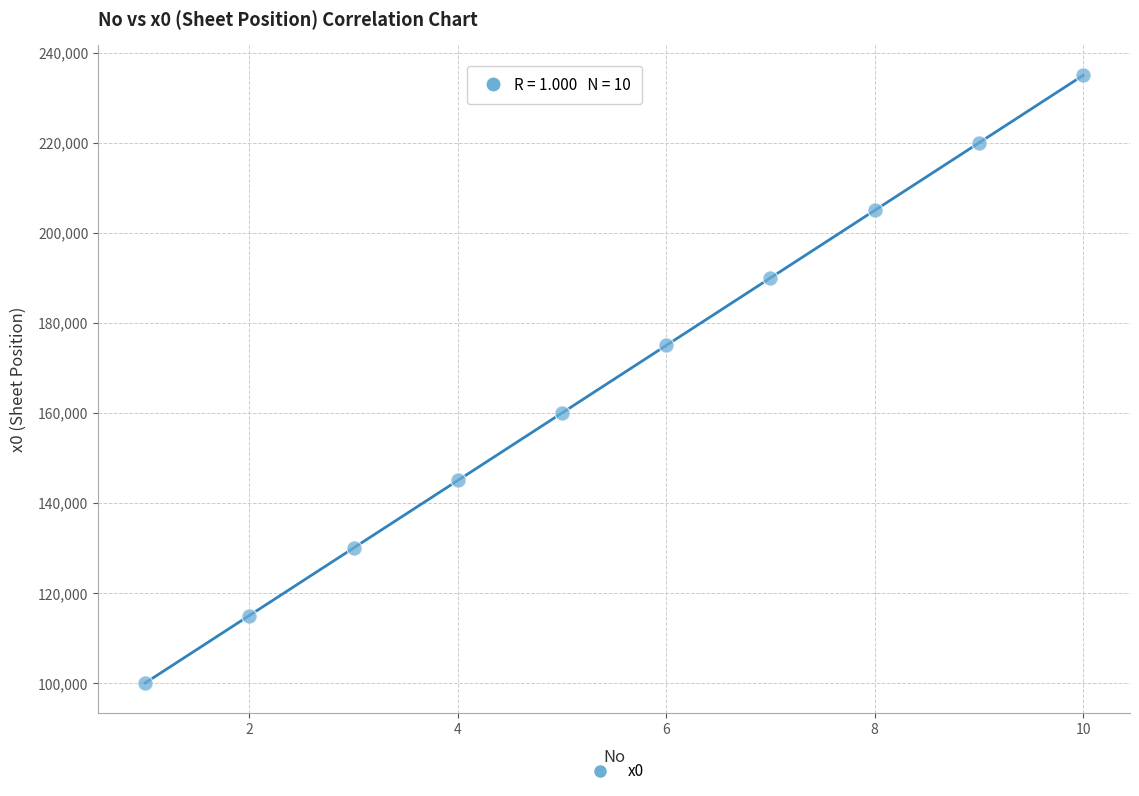

What is the average X value?

6